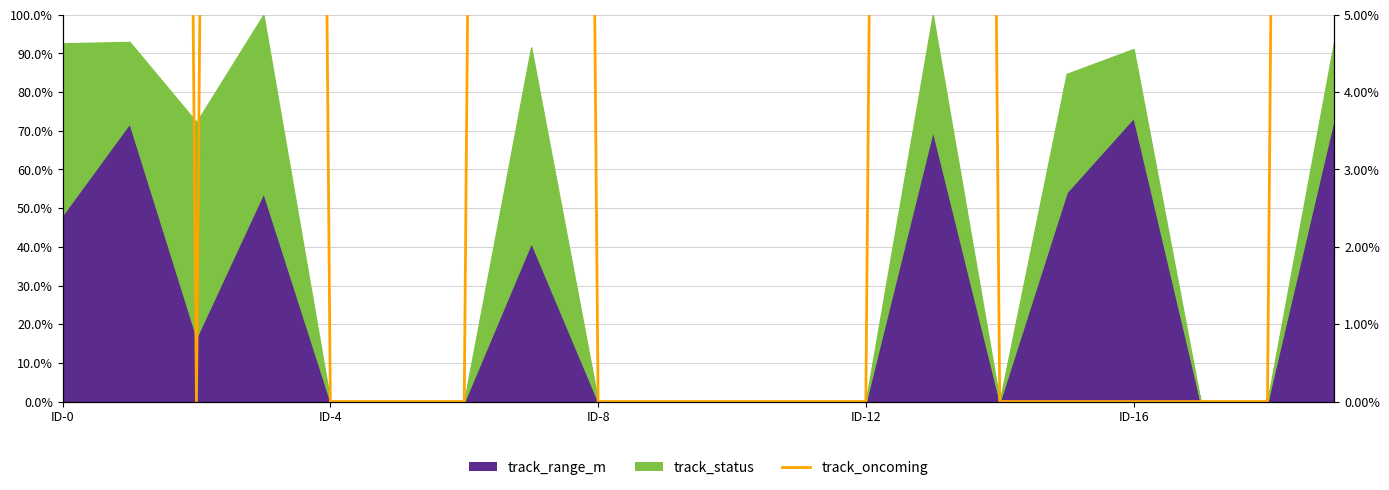

The value at ID-0 is 177. True or false?

False